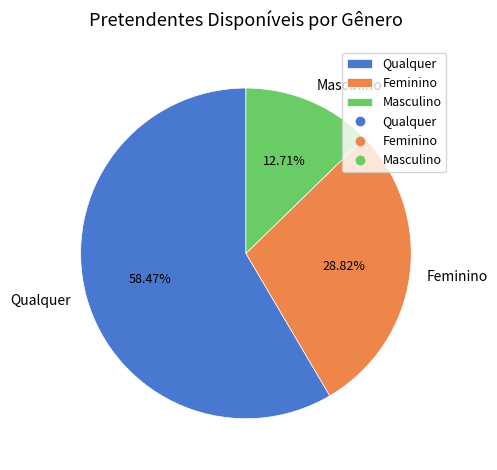

To the nearest percent, what percentage of the pie is Feminino?

29%